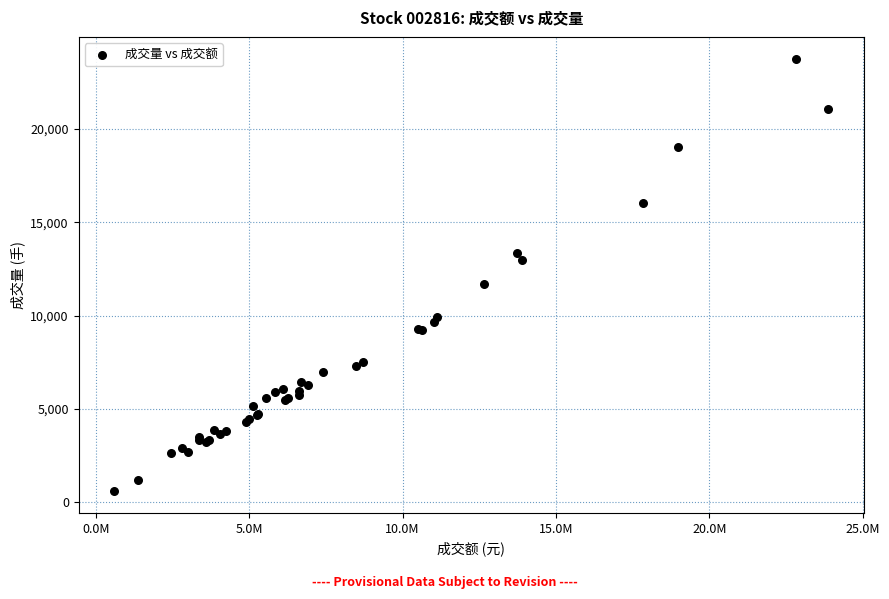

What Y value in the scatter plot is closest to 12184?

11704